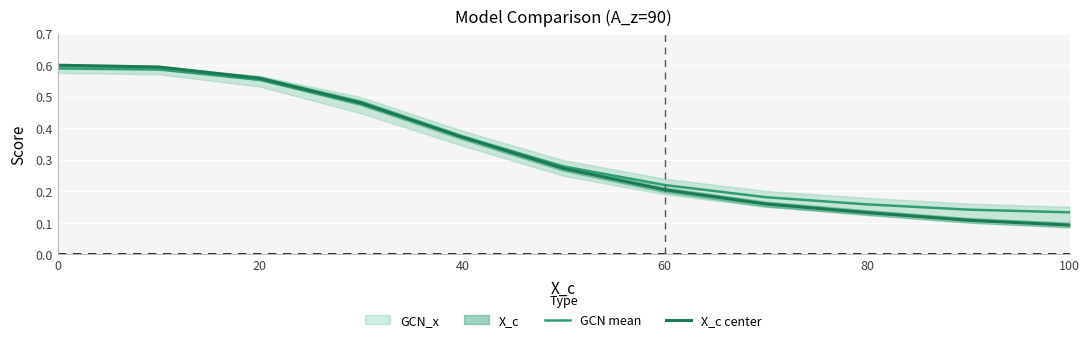

Count the GCN mean values in the range 0 to 1.

11